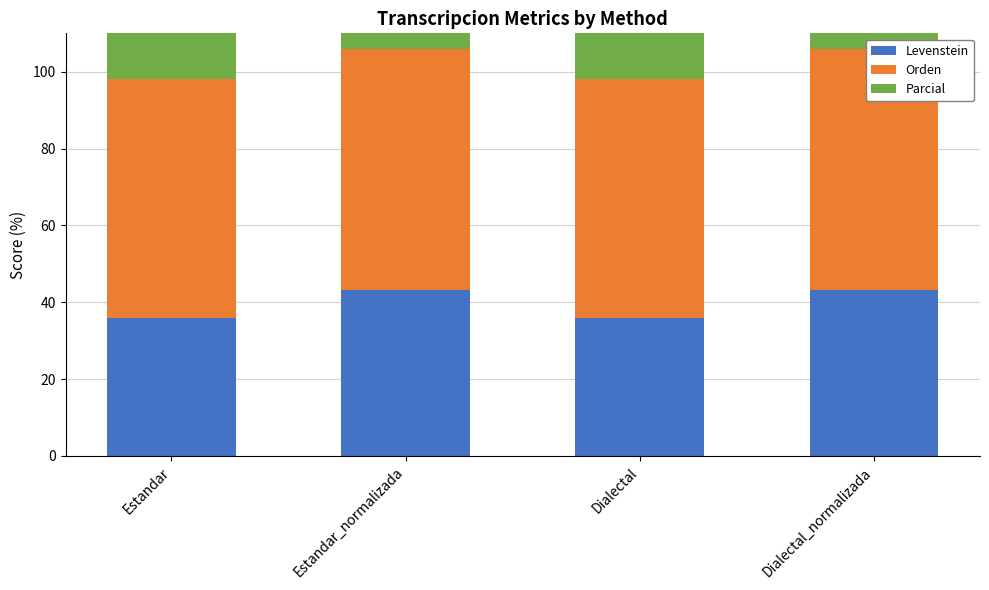

What is the approximate value of Parcial at Estandar?

80.0